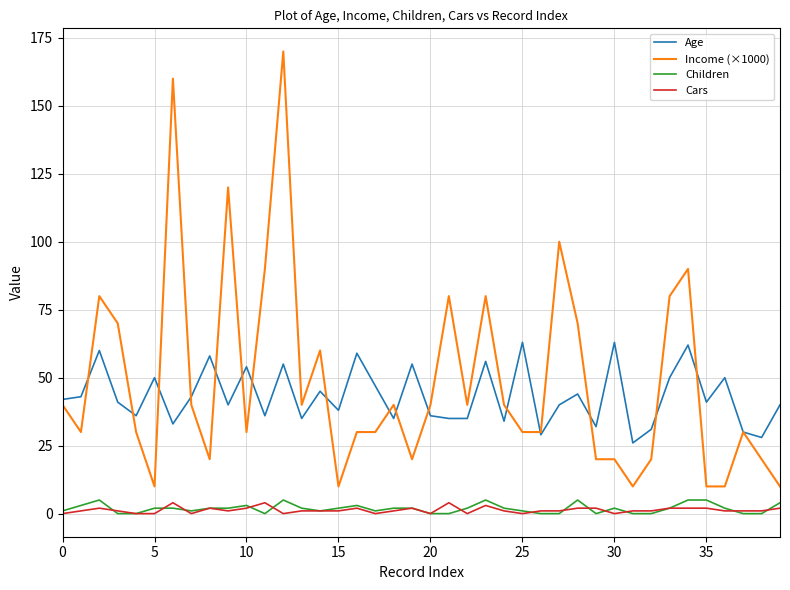

What is the average value of the Age series?

43